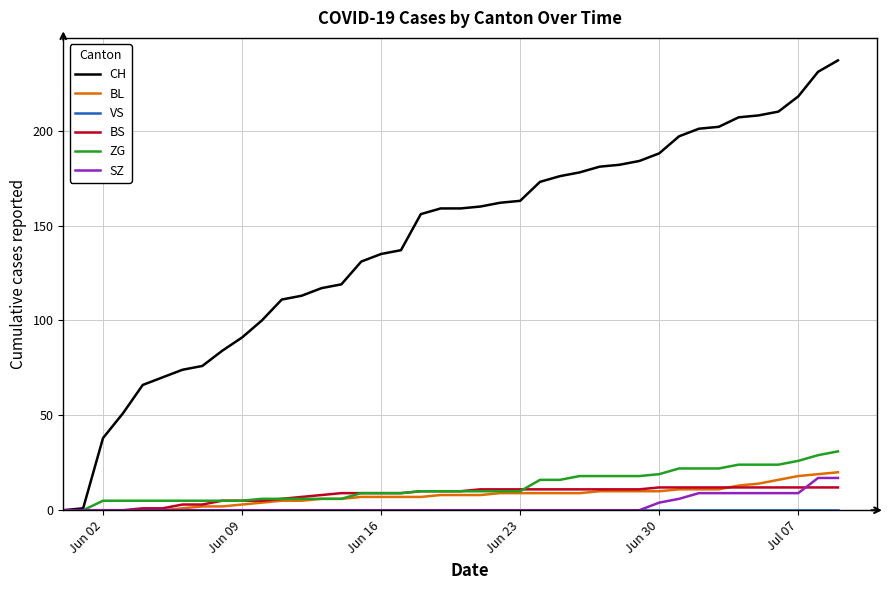

Which series has the widest spread of values?

CH